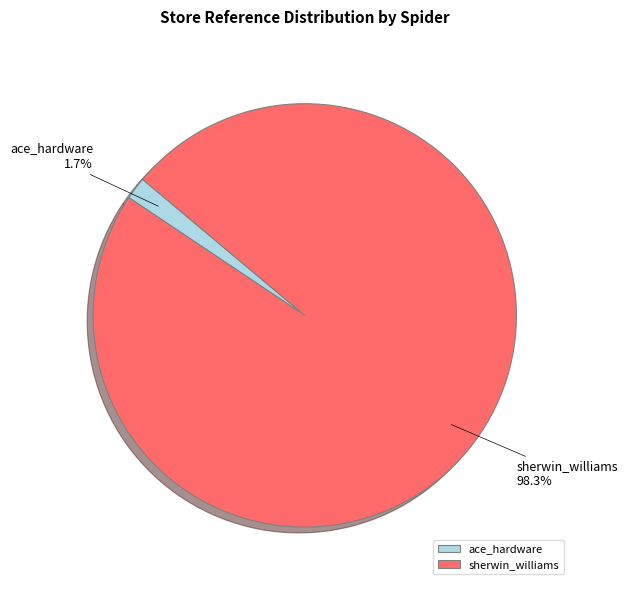

Which slice is the smallest?

ace_hardware